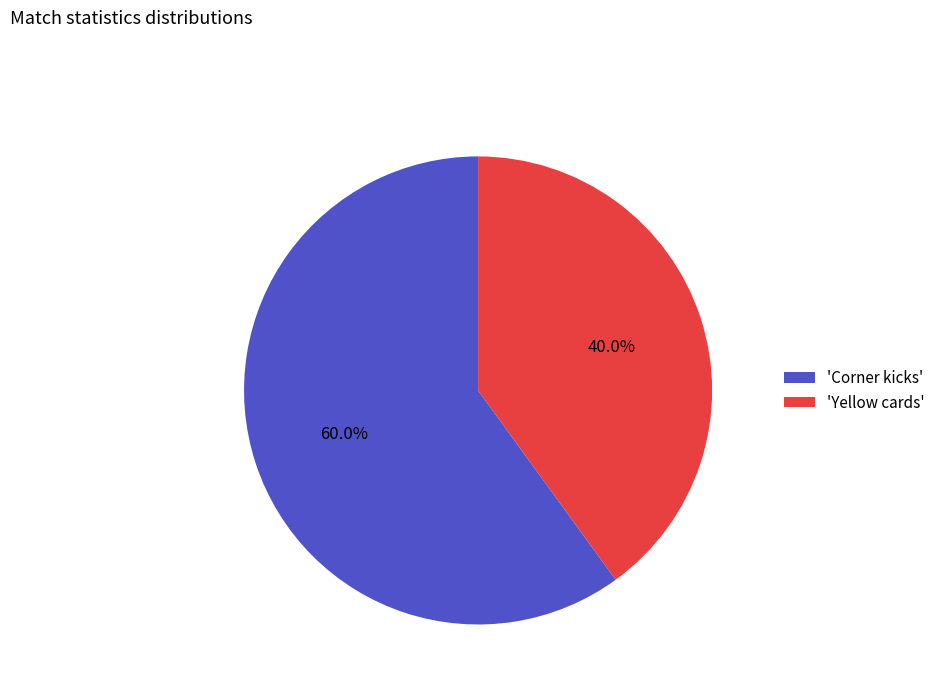

Do 'Yellow cards' and 'Corner kicks' together represent more than half of the pie?

Yes